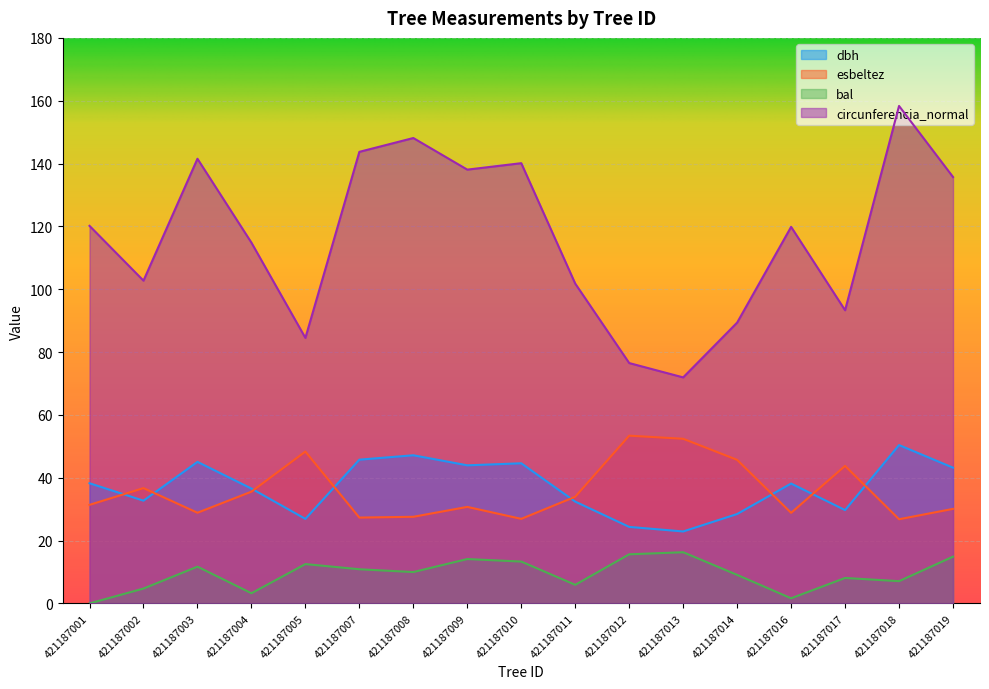

What is the sum of all dbh values?

630.5